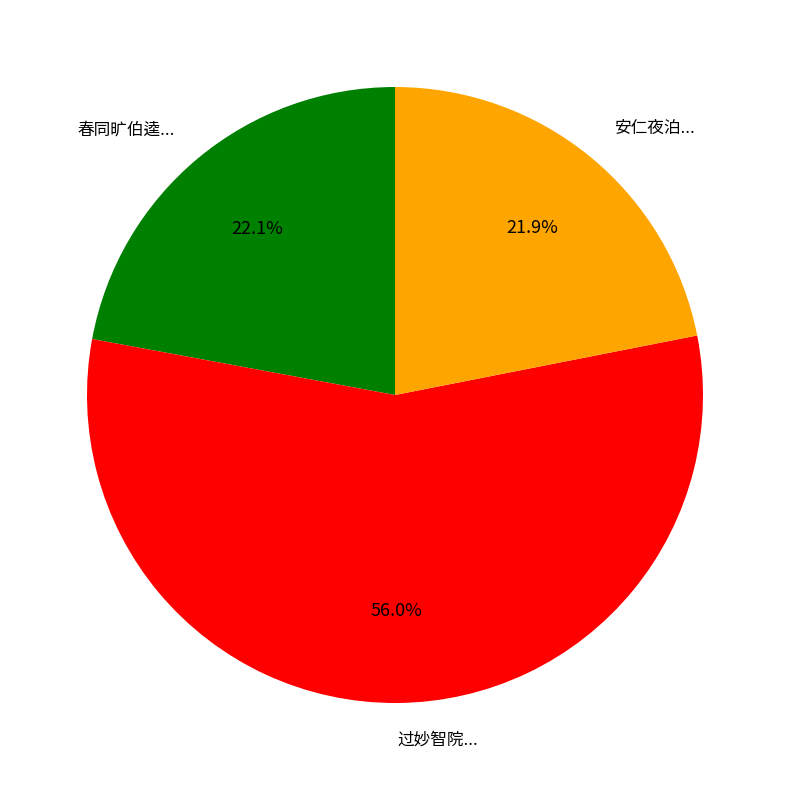

Count the number of slices in the pie.

3